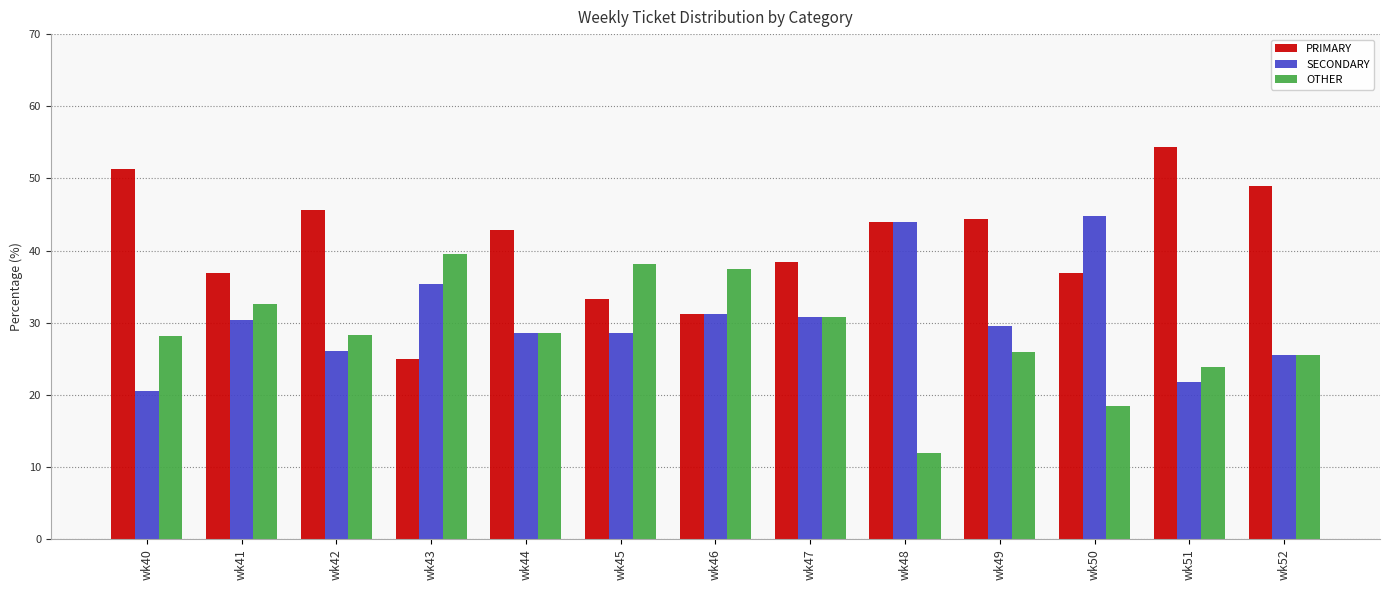

What is the difference between the SECONDARY values at wk42 and wk49?

3.5